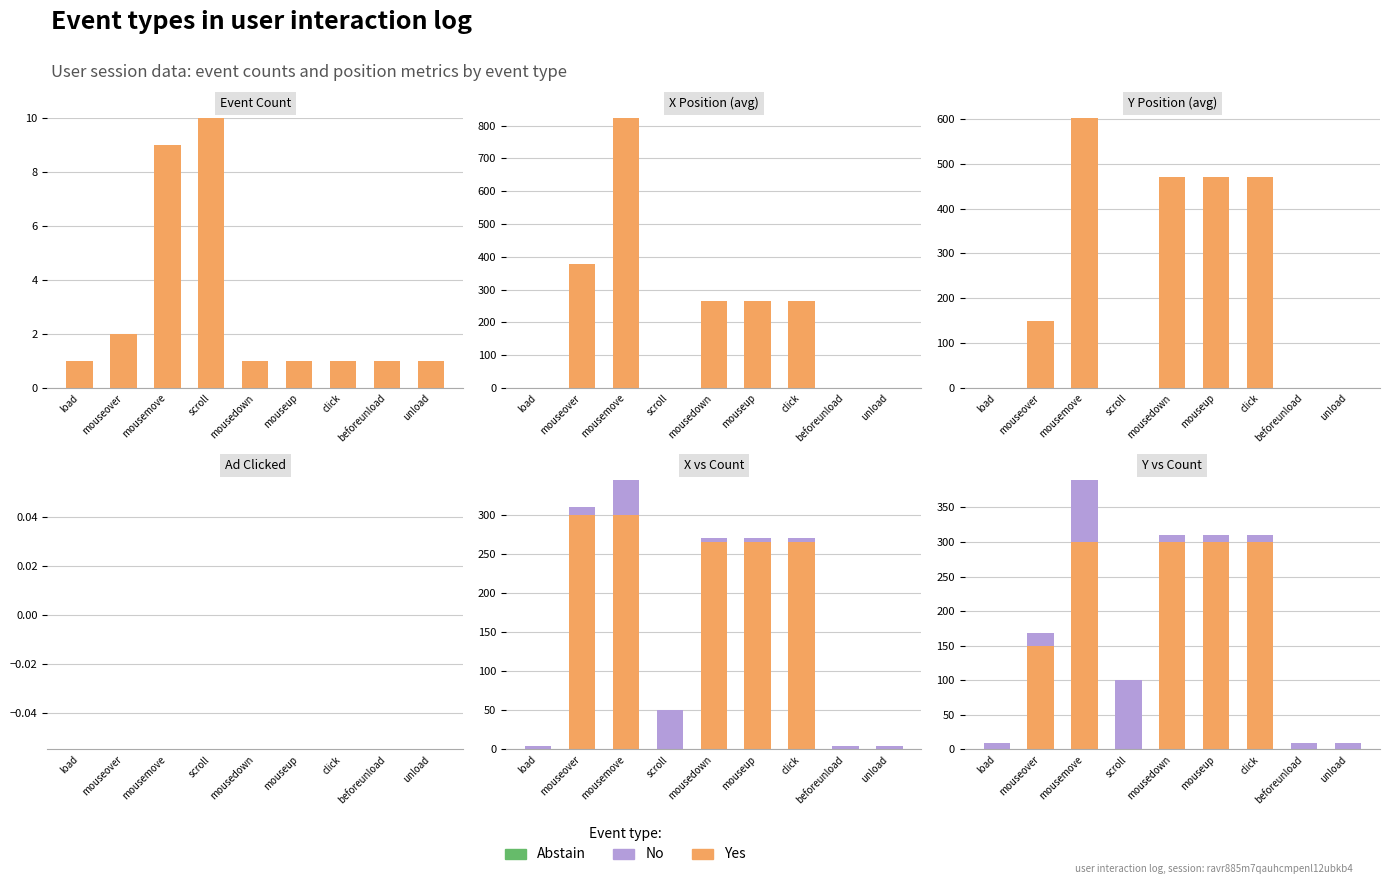

Reading left to right, transcribe all the data shown in this chart.

Yes: 0	149	300	0	300	300	300	0	0
No: 10	20	90	100	10	10	10	10	10
Abstain: 0	0	0	0	0	0	0	0	0